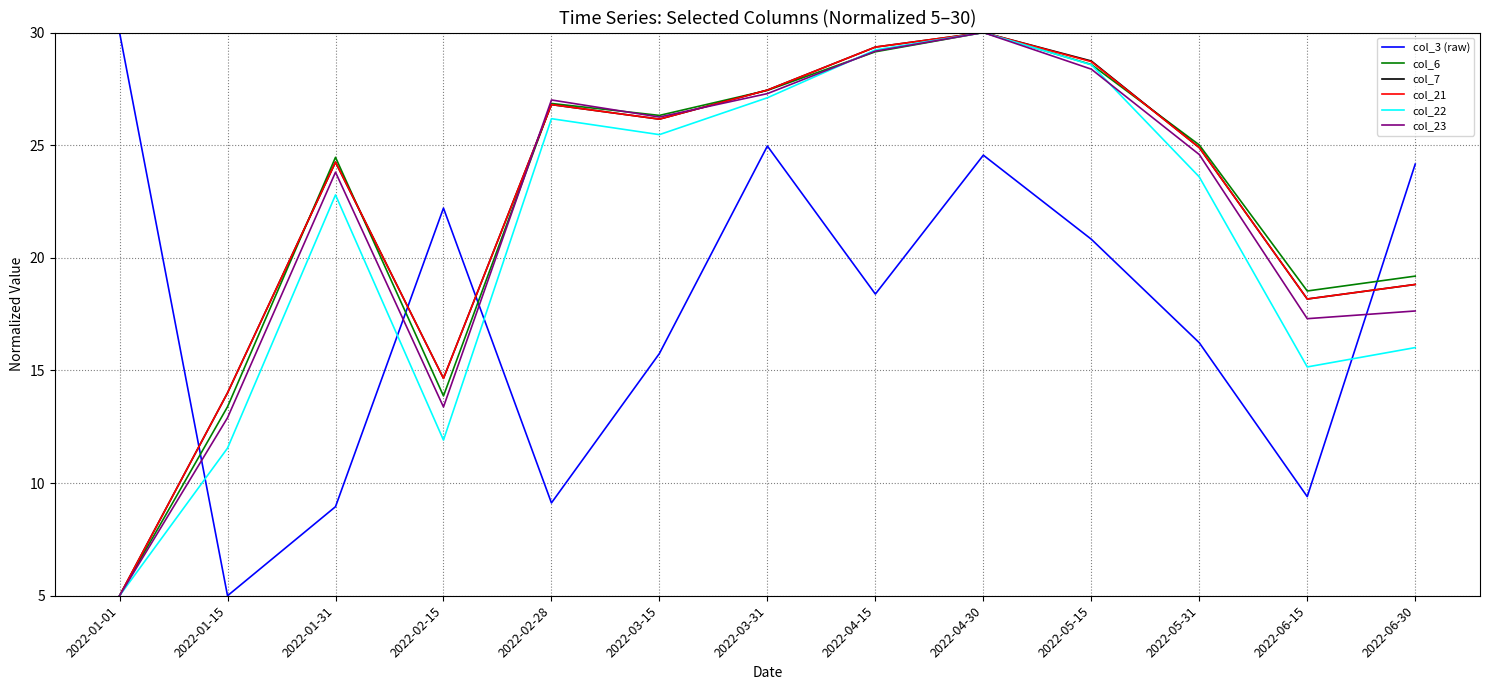

After their last crossing, which series has the higher values: col_3 (raw) or col_7?

col_3 (raw)